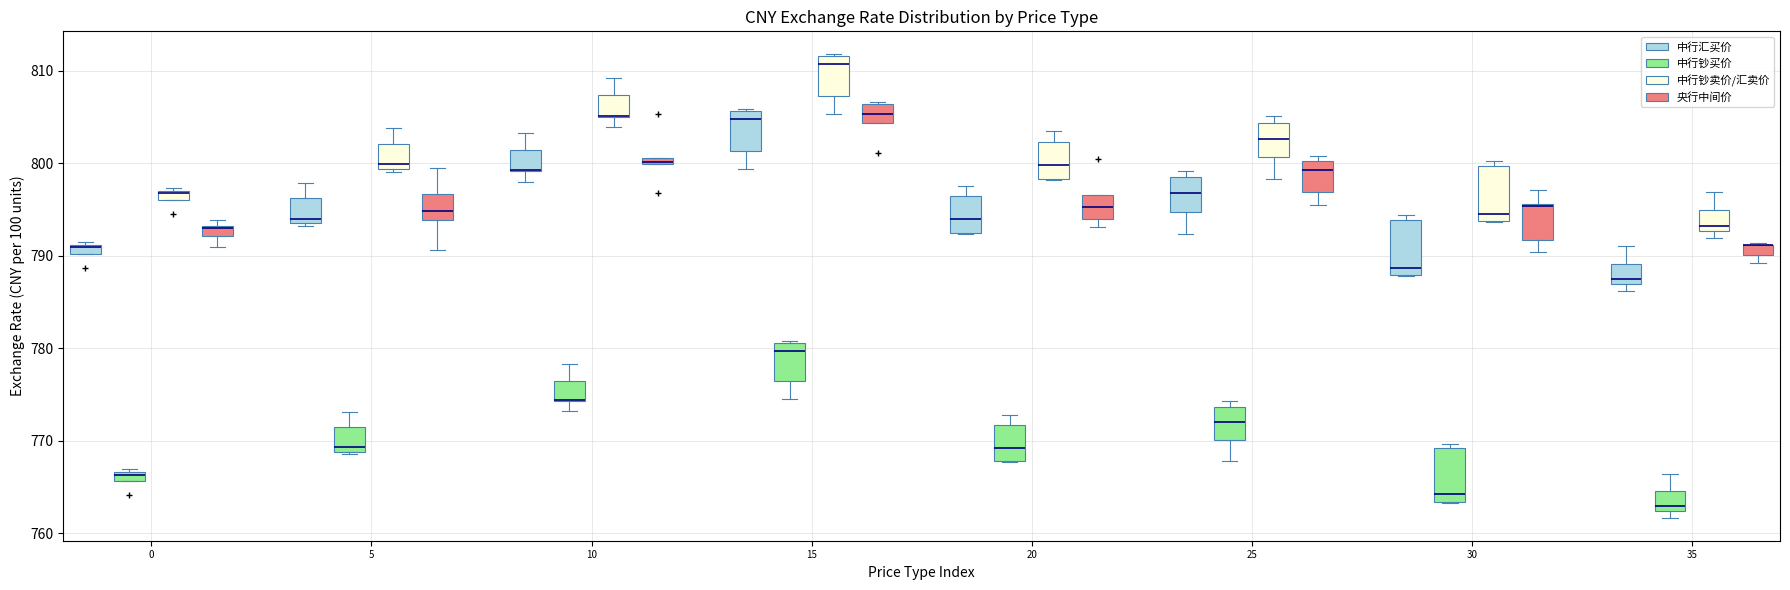

Where does the lower whisker of the box for 10 (中行汇买价) end on the y-axis? The values are not printed on the chart, so give them approximately, as read against the axis.

798